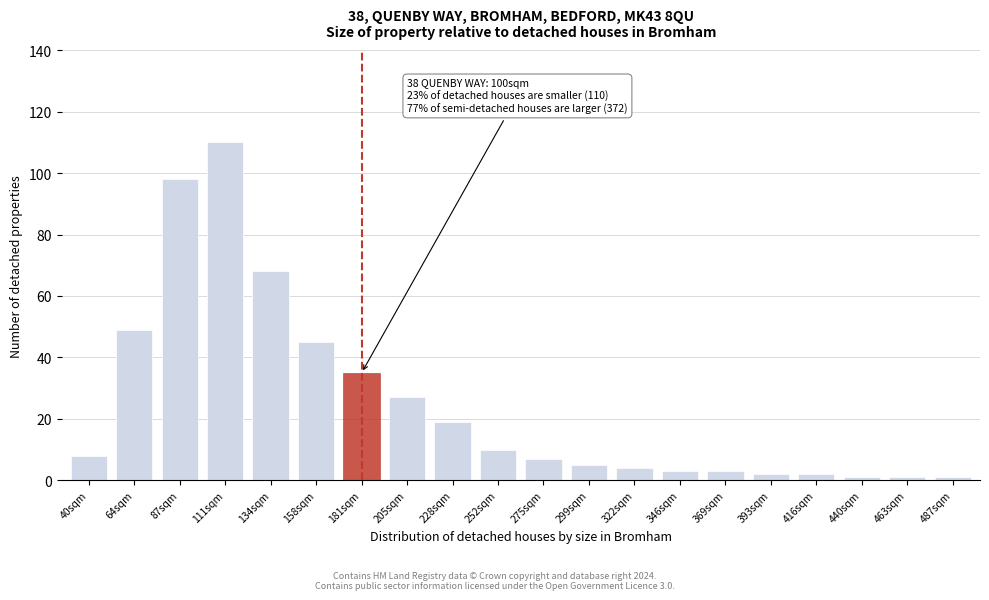

Reading left to right, extract all data points from this chart.

40sqm=8	64sqm=49	87sqm=98	111sqm=110	134sqm=68	158sqm=45	181sqm=35	205sqm=27	228sqm=19	252sqm=10	275sqm=7	299sqm=5	322sqm=4	346sqm=3	369sqm=3	393sqm=2	416sqm=2	440sqm=1	463sqm=1	487sqm=1